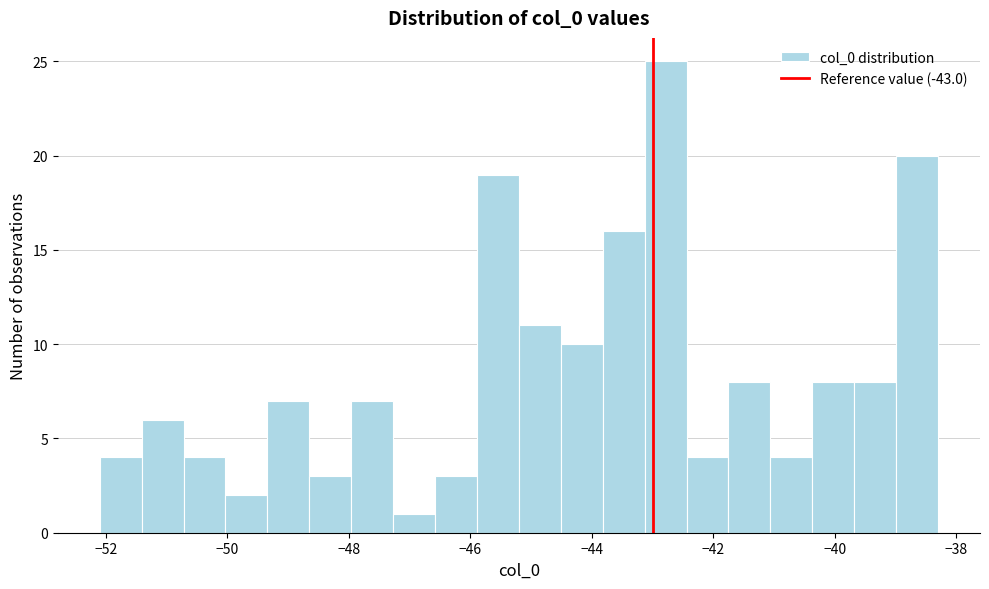

Around what value on the x-axis is the tallest bar? Give the approximate position of its centre, as read against the axis.

-42.8